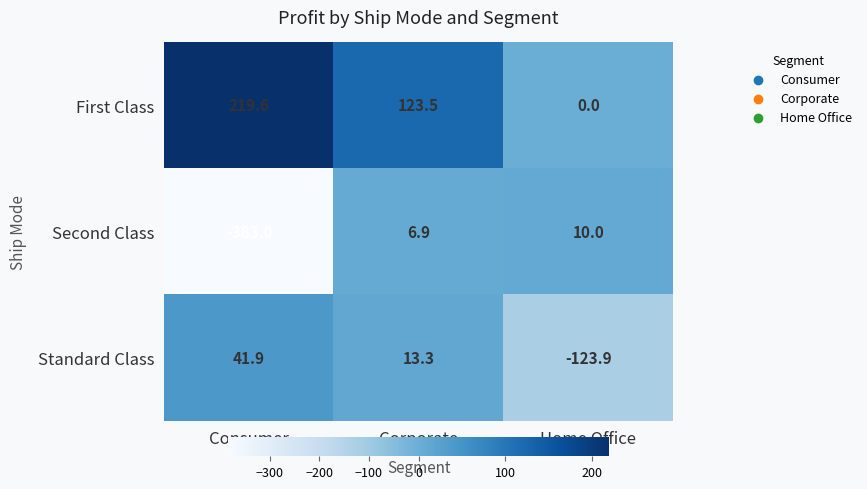

How many values in Standard Class are below zero?

1